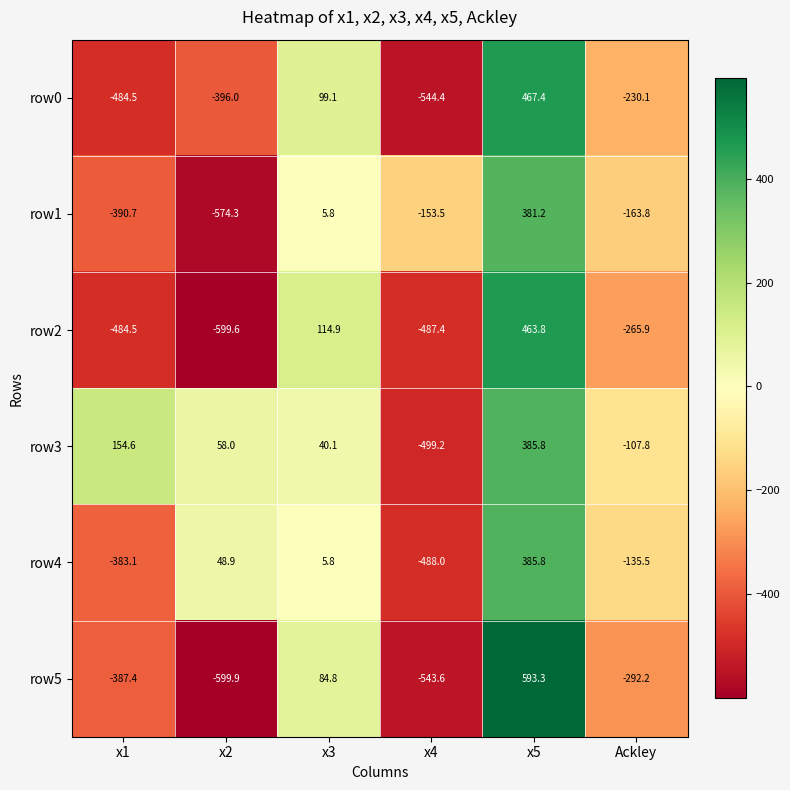

What is the difference between the maximum and minimum values in the row0 series?

1011.8